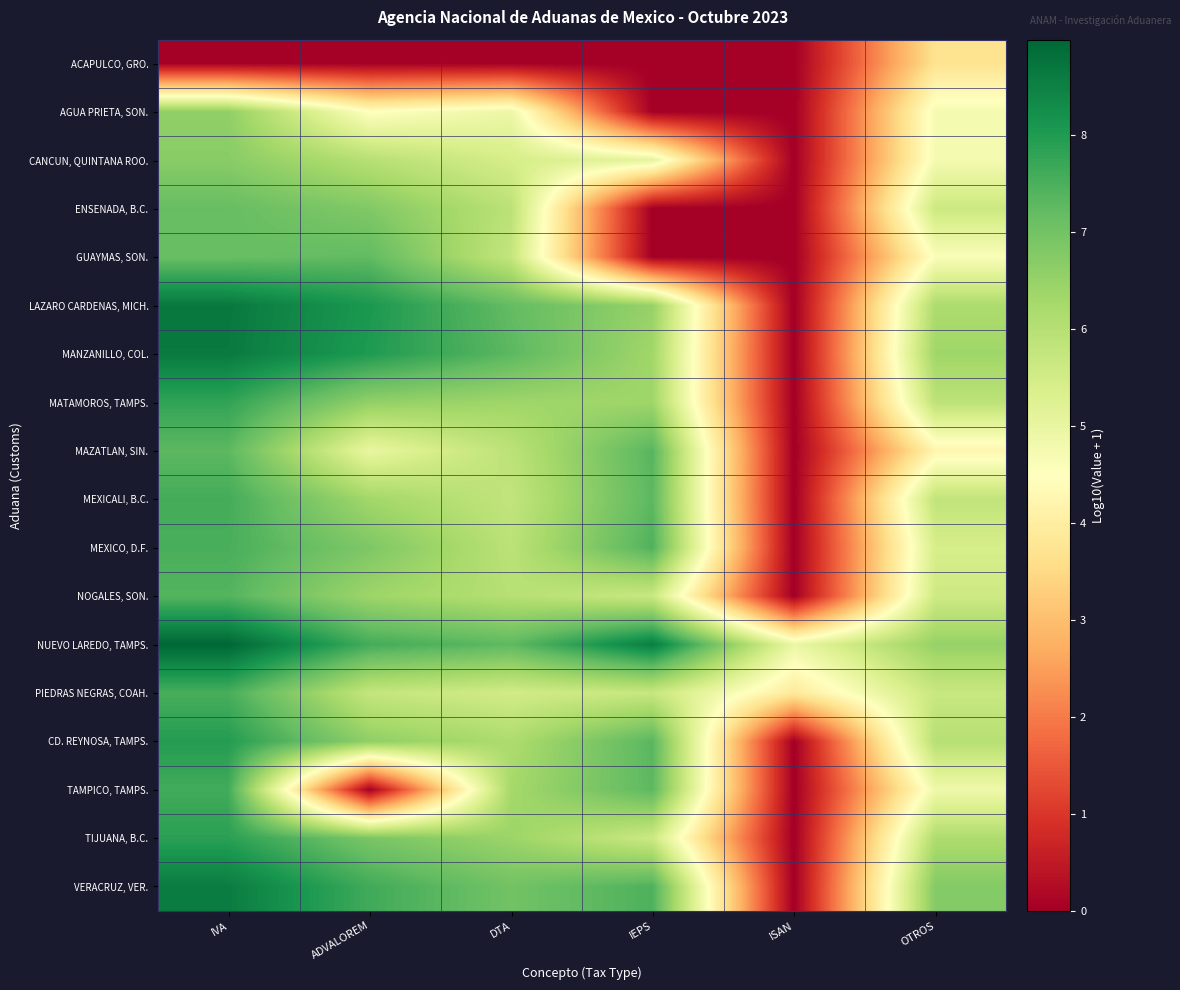

Reading left to right, list all the values displayed in this chart.

ACAPULCO, GRO.: IVA=0.0	ADVALOREM=0.0	DTA=0.0	IEPS=0.0	ISAN=0.0	OTROS=3.7
AGUA PRIETA, SON.: IVA=6.6	ADVALOREM=4.5	DTA=4.9	IEPS=0.0	ISAN=0.0	OTROS=4.7
CANCUN, QUINTANA ROO.: IVA=6.7	ADVALOREM=6.0	DTA=5.4	IEPS=5.1	ISAN=0.0	OTROS=4.7
ENSENADA, B.C.: IVA=7.2	ADVALOREM=6.8	DTA=5.9	IEPS=0.0	ISAN=0.0	OTROS=5.6
GUAYMAS, SON.: IVA=7.1	ADVALOREM=7.2	DTA=5.8	IEPS=0.0	ISAN=0.0	OTROS=4.6
LAZARO CARDENAS, MICH.: IVA=8.7	ADVALOREM=8.1	DTA=7.2	IEPS=6.5	ISAN=0.0	OTROS=6.2
MANZANILLO, COL.: IVA=8.6	ADVALOREM=8.0	DTA=7.3	IEPS=6.3	ISAN=0.0	OTROS=6.4
MATAMOROS, TAMPS.: IVA=7.8	ADVALOREM=6.6	DTA=6.4	IEPS=6.4	ISAN=0.0	OTROS=5.9
MAZATLAN, SIN.: IVA=7.3	ADVALOREM=5.0	DTA=5.9	IEPS=7.4	ISAN=0.0	OTROS=4.2
MEXICALI, B.C.: IVA=7.6	ADVALOREM=6.3	DTA=5.8	IEPS=7.3	ISAN=0.0	OTROS=5.8
MEXICO, D.F.: IVA=7.5	ADVALOREM=6.8	DTA=5.9	IEPS=7.4	ISAN=0.0	OTROS=5.4
NOGALES, SON.: IVA=7.4	ADVALOREM=6.4	DTA=6.0	IEPS=5.7	ISAN=0.0	OTROS=5.6
NUEVO LAREDO, TAMPS.: IVA=9.0	ADVALOREM=7.6	DTA=7.3	IEPS=8.6	ISAN=5.0	OTROS=6.5
PIEDRAS NEGRAS, COAH.: IVA=7.5	ADVALOREM=5.8	DTA=5.5	IEPS=5.7	ISAN=3.9	OTROS=5.7
CD. REYNOSA, TAMPS.: IVA=8.0	ADVALOREM=6.6	DTA=6.1	IEPS=7.3	ISAN=0.0	OTROS=6.0
TAMPICO, TAMPS.: IVA=7.6	ADVALOREM=0.0	DTA=6.3	IEPS=7.3	ISAN=0.0	OTROS=4.8
TIJUANA, B.C.: IVA=7.9	ADVALOREM=6.9	DTA=6.4	IEPS=5.6	ISAN=0.0	OTROS=6.1
VERACRUZ, VER.: IVA=8.6	ADVALOREM=7.6	DTA=7.0	IEPS=7.5	ISAN=0.0	OTROS=6.8